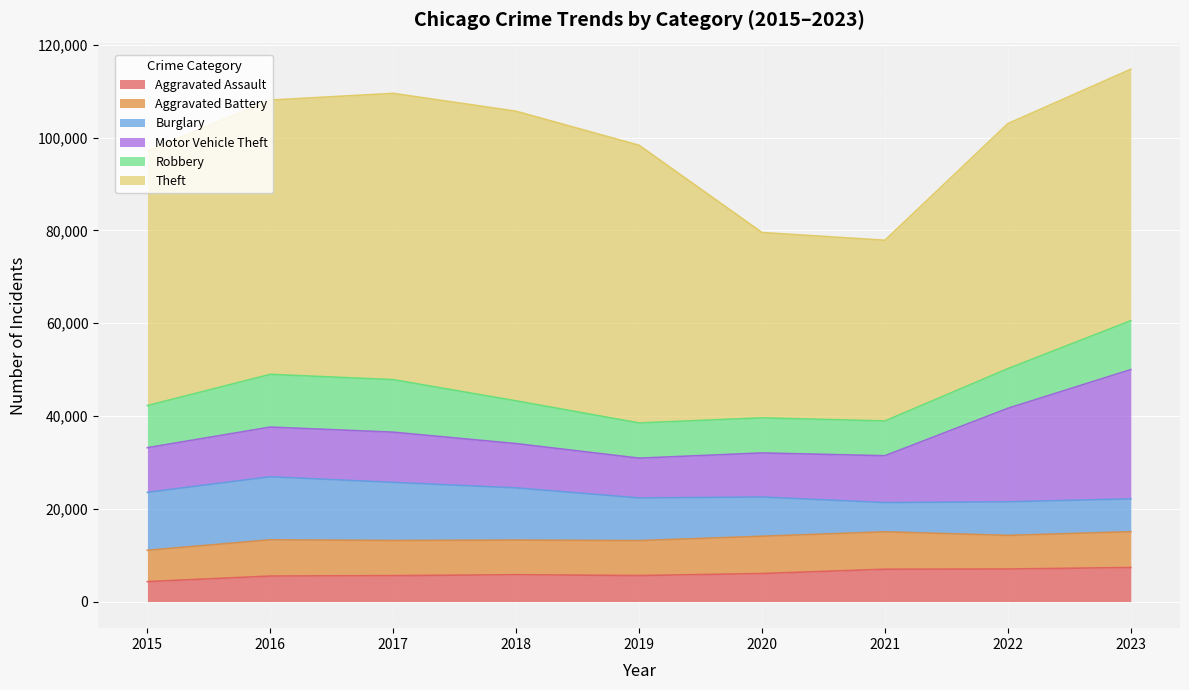

Does the chart display data point markers on the line(s)?

No